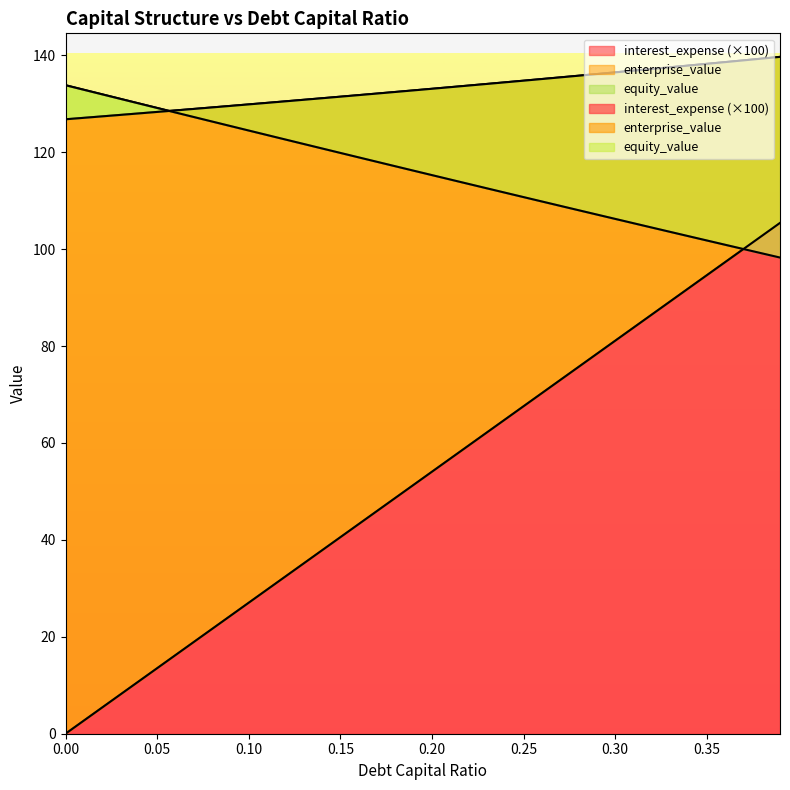

Reading right to left, transcribe all the data shown in this chart.

debt_capital: 0.39=105.4	0.38=102.7	0.37=100.0	0.36=97.3	0.35=94.6	0.34=91.9	0.33=89.2	0.32=86.5	0.31=83.8	0.3=81.1	0.29=78.4	0.28=75.7	0.27=73.0	0.26=70.3	0.25=67.6	0.24=64.9	0.23=62.2	0.22=59.5	0.21=56.8	0.2=54.1	0.19=51.4	0.18=48.6	0.17=45.9	0.16=43.2	0.15=40.5	0.14=37.8	0.13=35.1	0.12=32.4	0.11=29.7	0.1=27.0	0.09=24.3	0.08=21.6	0.07=18.9	0.06=16.2	0.05=13.5	0.04=10.8	0.03=8.1	0.02=5.4	0.01=2.7	0.0=0.0
equity_value: 0.39=98.3	0.38=99.1	0.37=100.0	0.36=100.9	0.35=101.8	0.34=102.7	0.33=103.6	0.32=104.4	0.31=105.3	0.3=106.2	0.29=107.1	0.28=108.0	0.27=108.9	0.26=109.8	0.25=110.7	0.24=111.6	0.23=112.5	0.22=113.4	0.21=114.4	0.2=115.3	0.19=116.2	0.18=117.1	0.17=118.0	0.16=118.9	0.15=119.8	0.14=120.8	0.13=121.7	0.12=122.6	0.11=123.5	0.1=124.5	0.09=125.4	0.08=126.3	0.07=127.3	0.06=128.2	0.05=129.1	0.04=130.1	0.03=131.0	0.02=131.9	0.01=132.9	0.0=133.8
enterprise_value: 0.39=139.7	0.38=139.3	0.37=138.9	0.36=138.6	0.35=138.2	0.34=137.9	0.33=137.5	0.32=137.2	0.31=136.8	0.3=136.5	0.29=136.1	0.28=135.8	0.27=135.4	0.26=135.1	0.25=134.8	0.24=134.4	0.23=134.1	0.22=133.7	0.21=133.4	0.2=133.1	0.19=132.8	0.18=132.4	0.17=132.1	0.16=131.8	0.15=131.4	0.14=131.1	0.13=130.8	0.12=130.5	0.11=130.2	0.1=129.9	0.09=129.5	0.08=129.2	0.07=128.9	0.06=128.6	0.05=128.3	0.04=128.0	0.03=127.7	0.02=127.4	0.01=127.1	0.0=126.8
interest_expense: 0.39=105.4	0.38=102.7	0.37=100.0	0.36=97.3	0.35=94.6	0.34=91.9	0.33=89.2	0.32=86.5	0.31=83.8	0.3=81.1	0.29=78.4	0.28=75.7	0.27=73.0	0.26=70.3	0.25=67.6	0.24=64.9	0.23=62.2	0.22=59.5	0.21=56.8	0.2=54.1	0.19=51.4	0.18=48.6	0.17=45.9	0.16=43.2	0.15=40.5	0.14=37.8	0.13=35.1	0.12=32.4	0.11=29.7	0.1=27.0	0.09=24.3	0.08=21.6	0.07=18.9	0.06=16.2	0.05=13.5	0.04=10.8	0.03=8.1	0.02=5.4	0.01=2.7	0.0=0.0